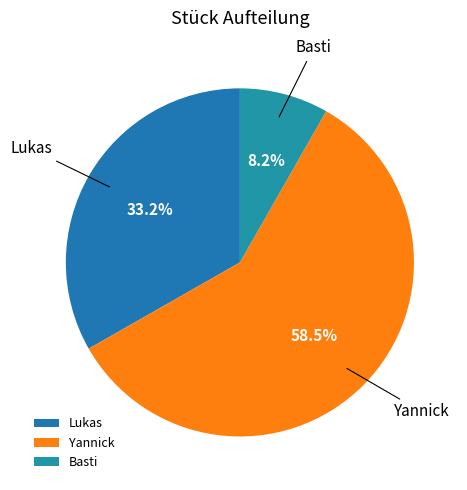

Is the sum of Yannick and Basti greater than half?

Yes